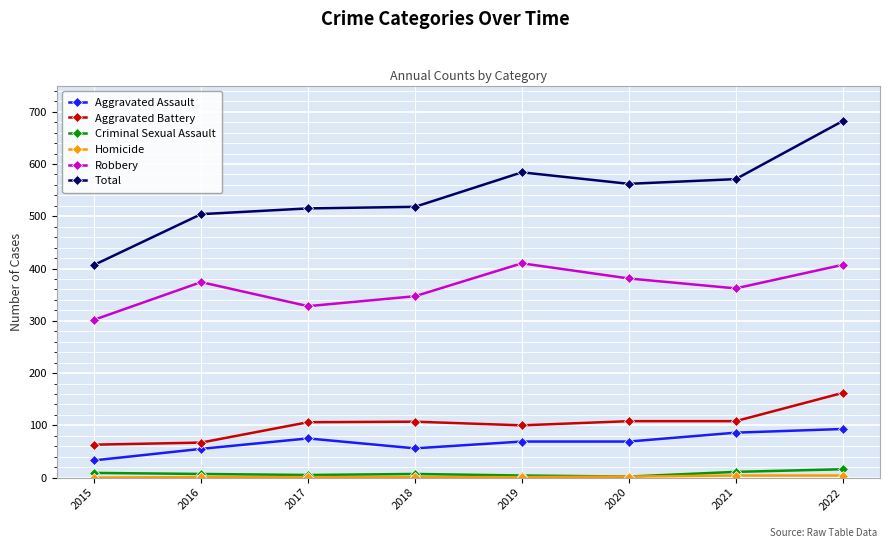

At which category does Aggravated Assault reach its first local peak?

2017